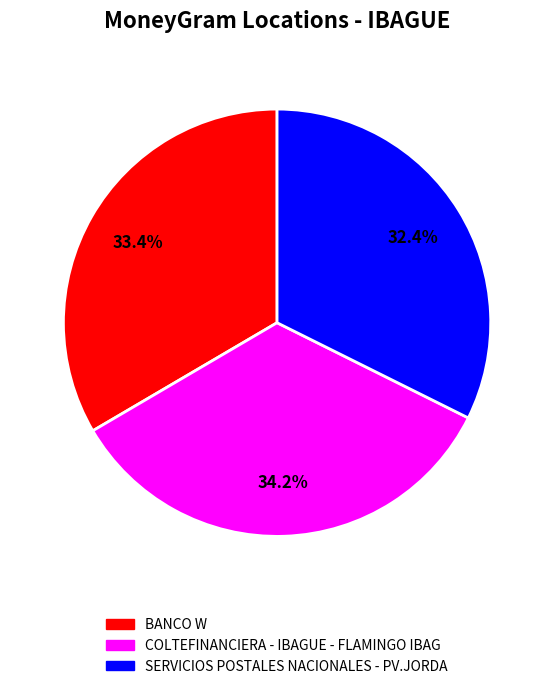

What is the smallest slice in the pie chart?

SERVICIOS POSTALES NACIONALES - PV.JORDA